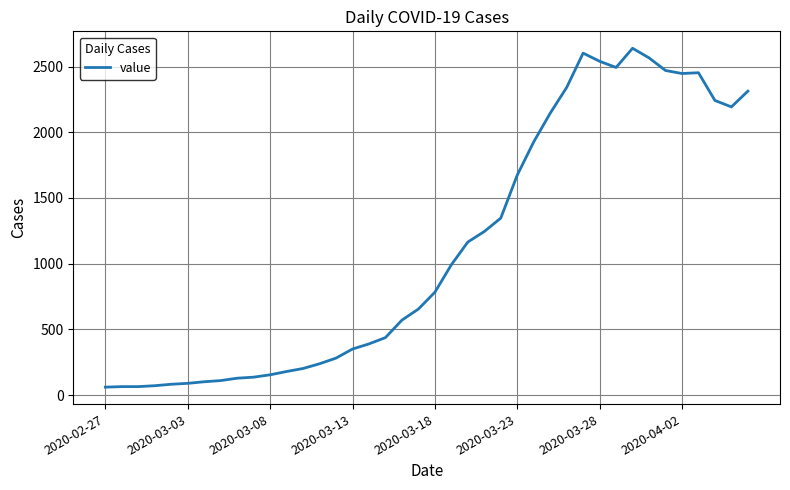

What is the minimum value shown in the chart?

61